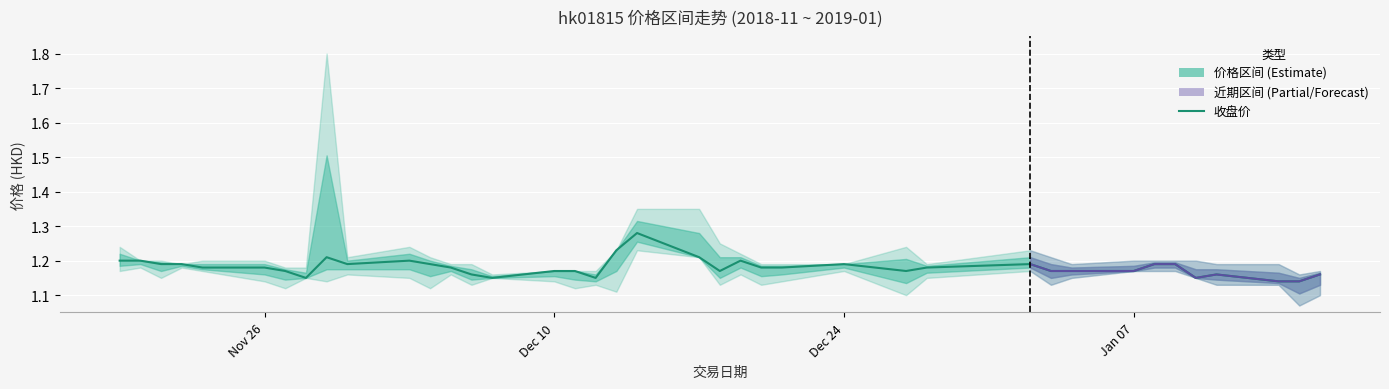

How many lines are shown in the chart?

3